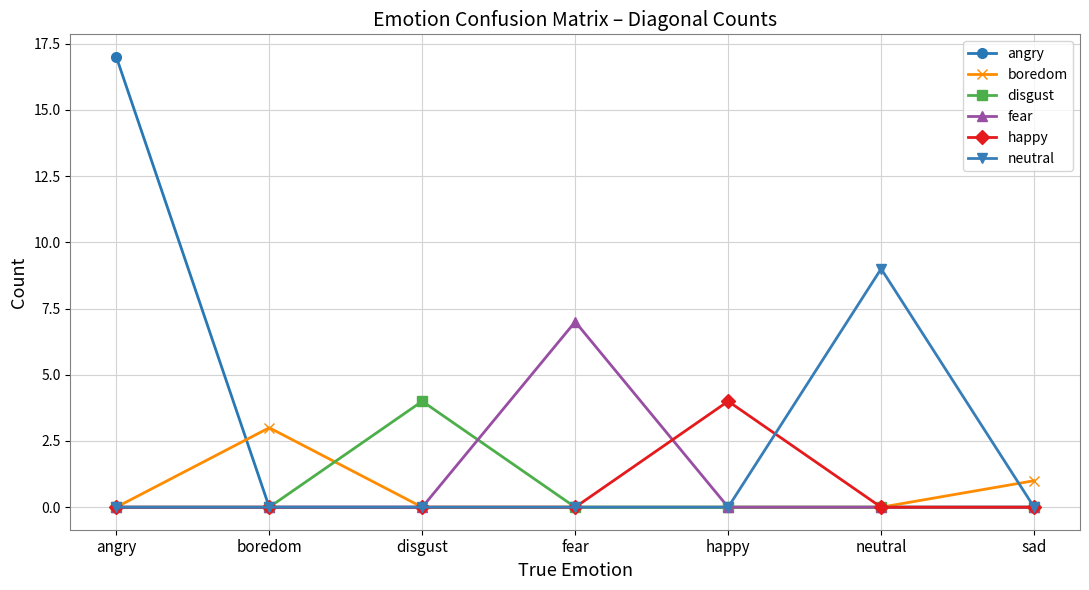

Which series has the largest range (max minus min)?

angry